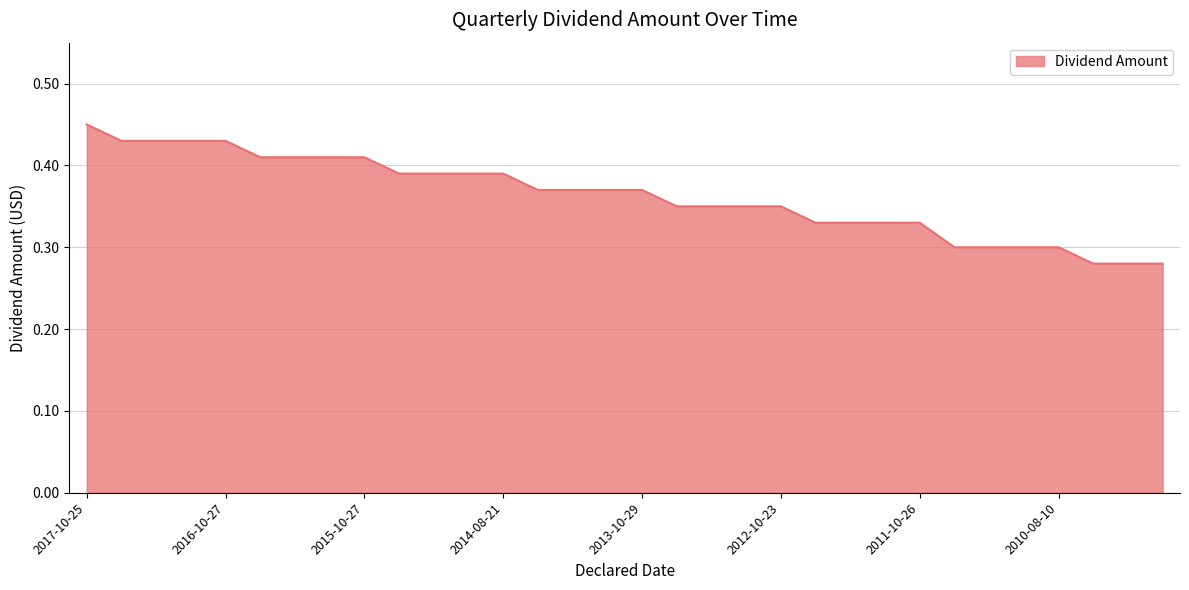

Does the chart have visible grid lines?

Yes